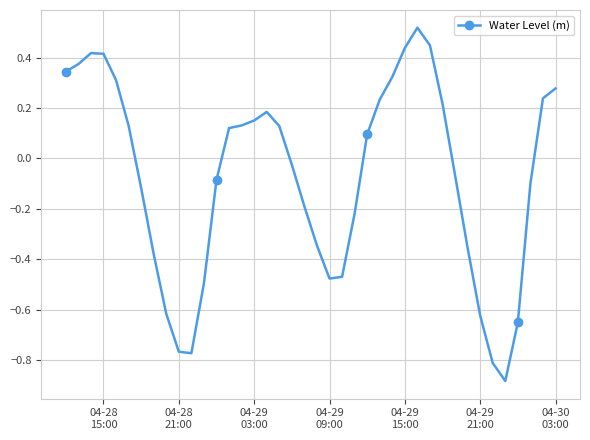

True or false: the data has more than 0 interior local peaks.

True